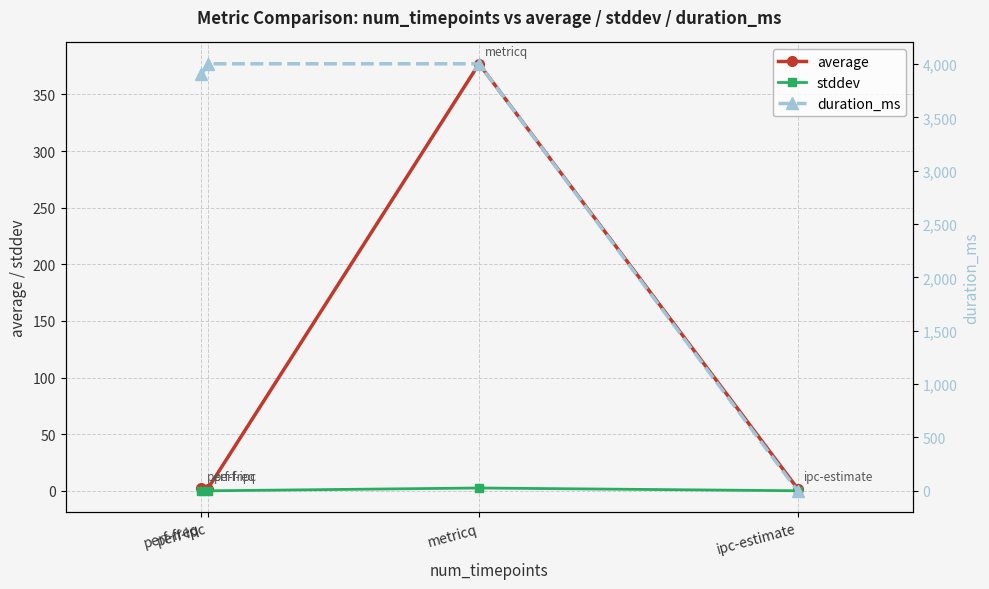

What is the value of the duration_ms point at the 2nd from the left?

4002.0